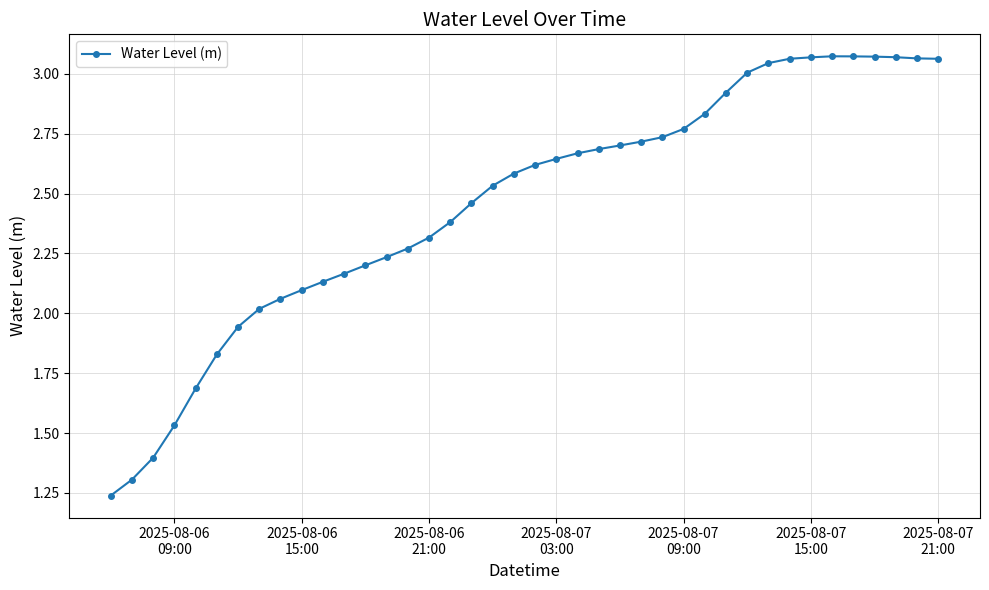

What is the sum of all values?

98.3